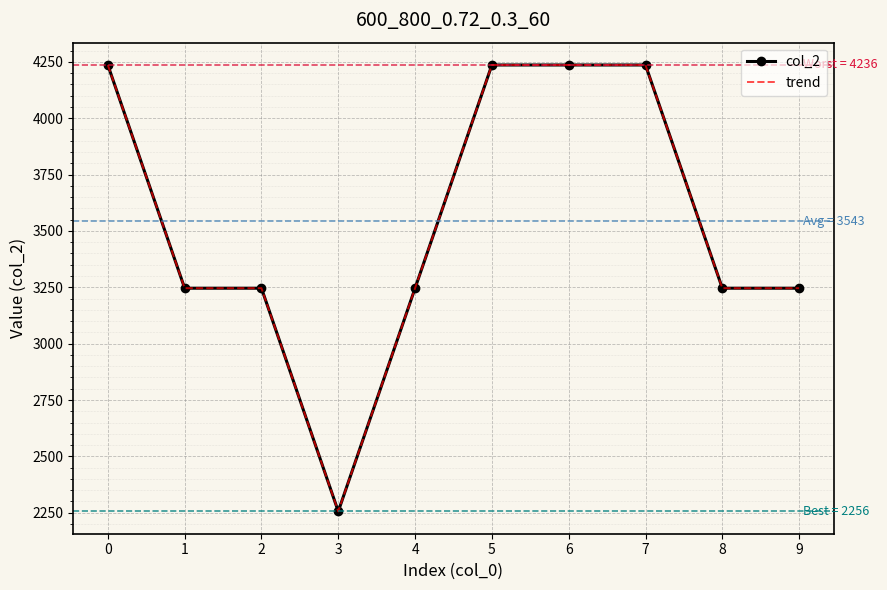

True or false: col_2 and trend cross at least once.

False